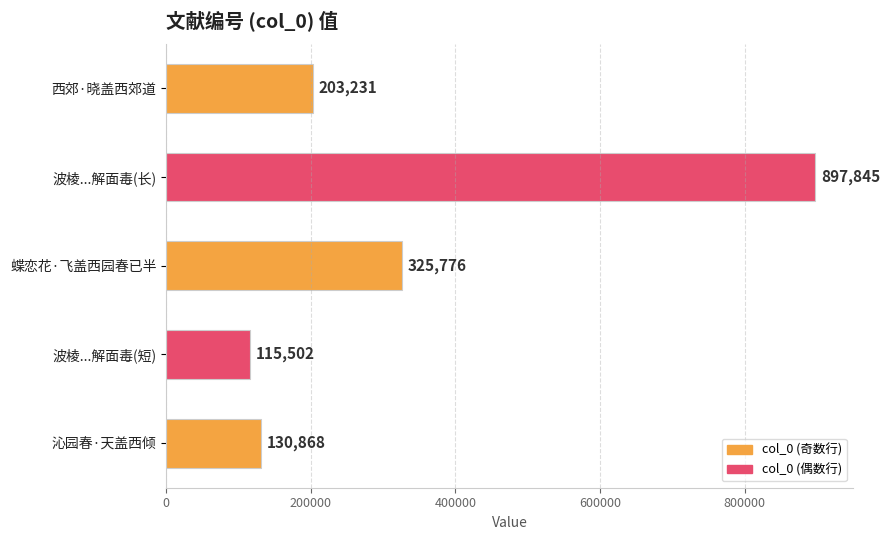

True or false: the data shows 205829 at 沁园春·天盖西倾.

False